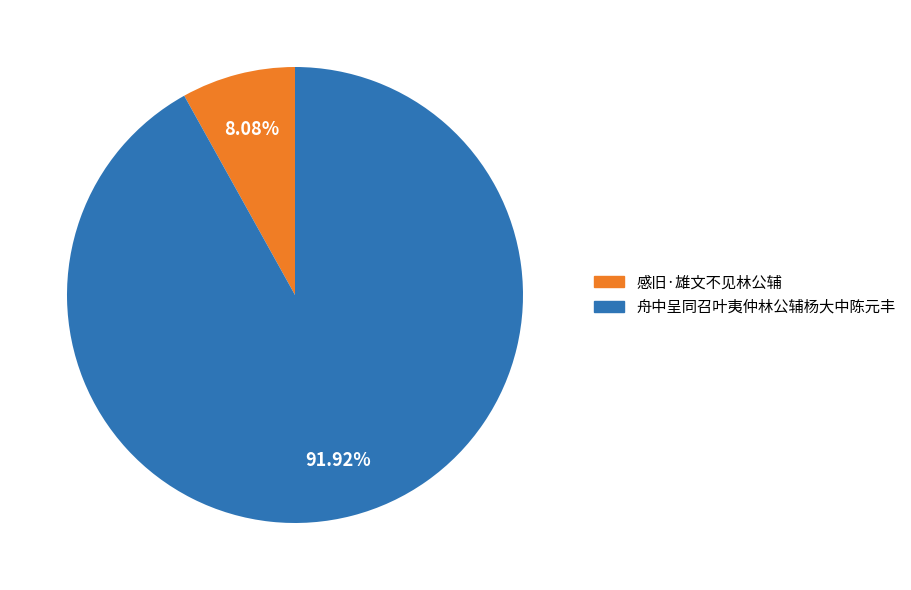

What percentage is the 舟中呈同召叶夷仲林公辅杨大中陈元丰 slice, to the nearest percent?

92%